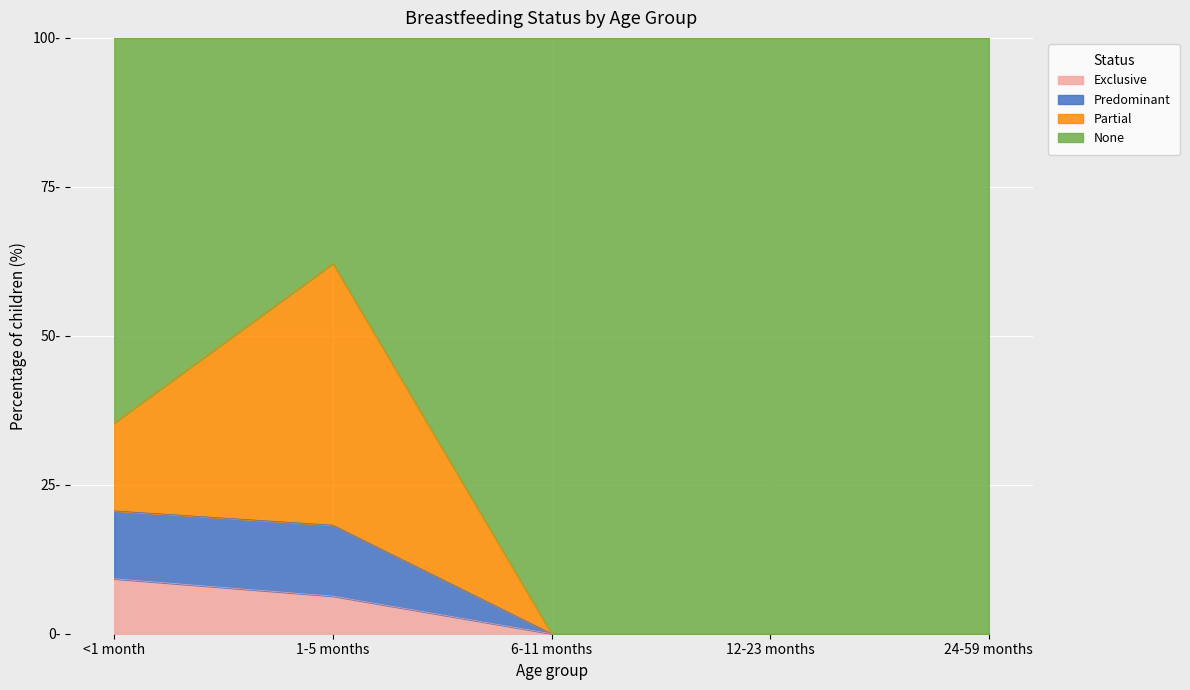

What position from the left is 6-11 months?

3